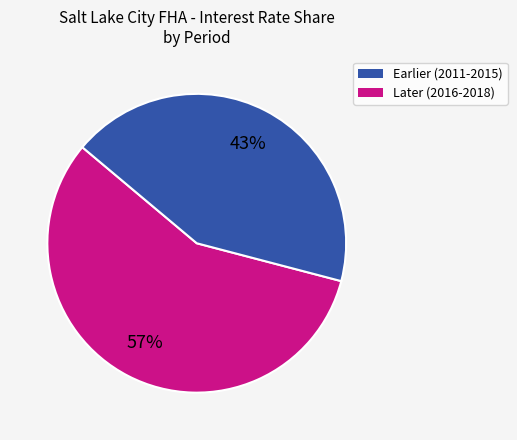

To the nearest percent, what is the average slice percentage?

50%